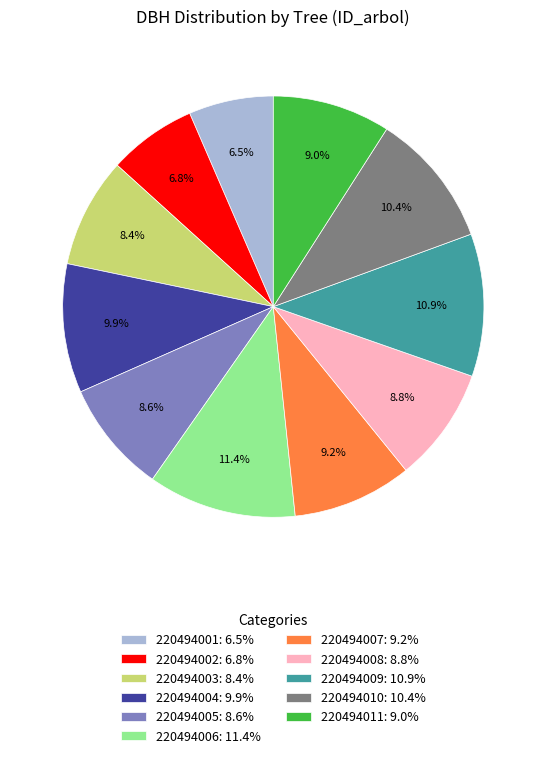

Does 220494008 represent more than half of the total?

No